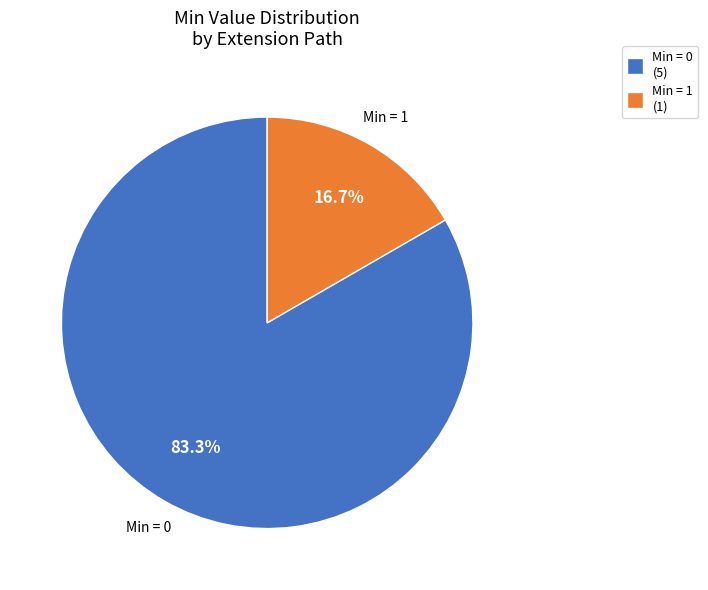

Is there any slice that represents more than half of the pie?

Yes